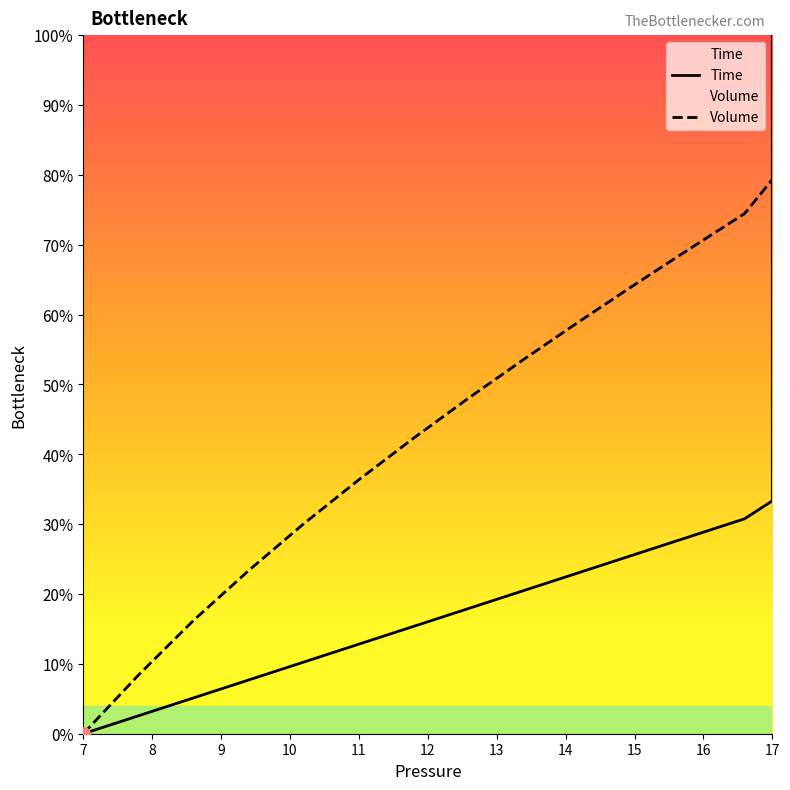

How many lines are shown in the chart?

2